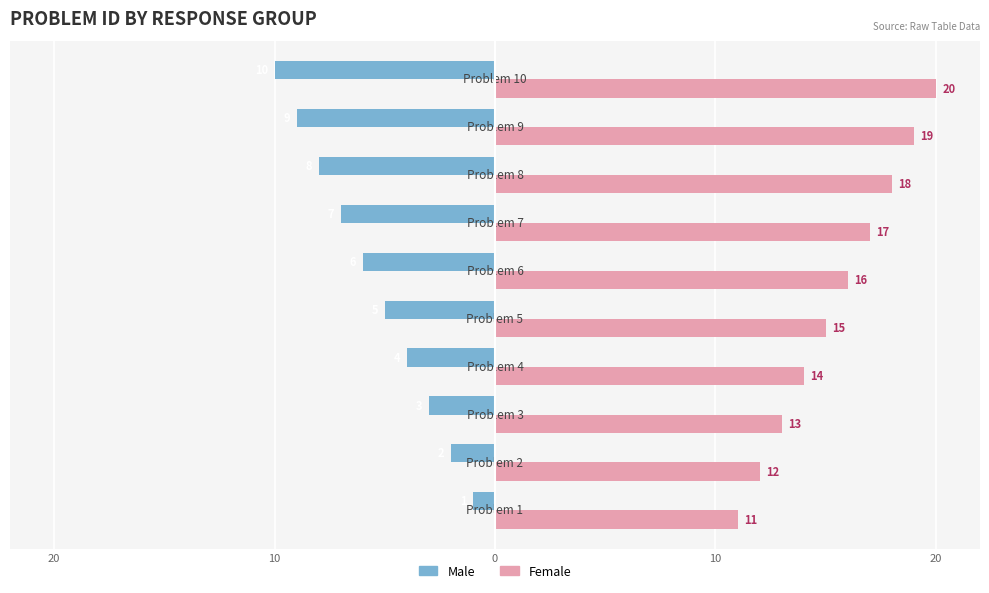

Count the Female values in the range 13 to 18.

6